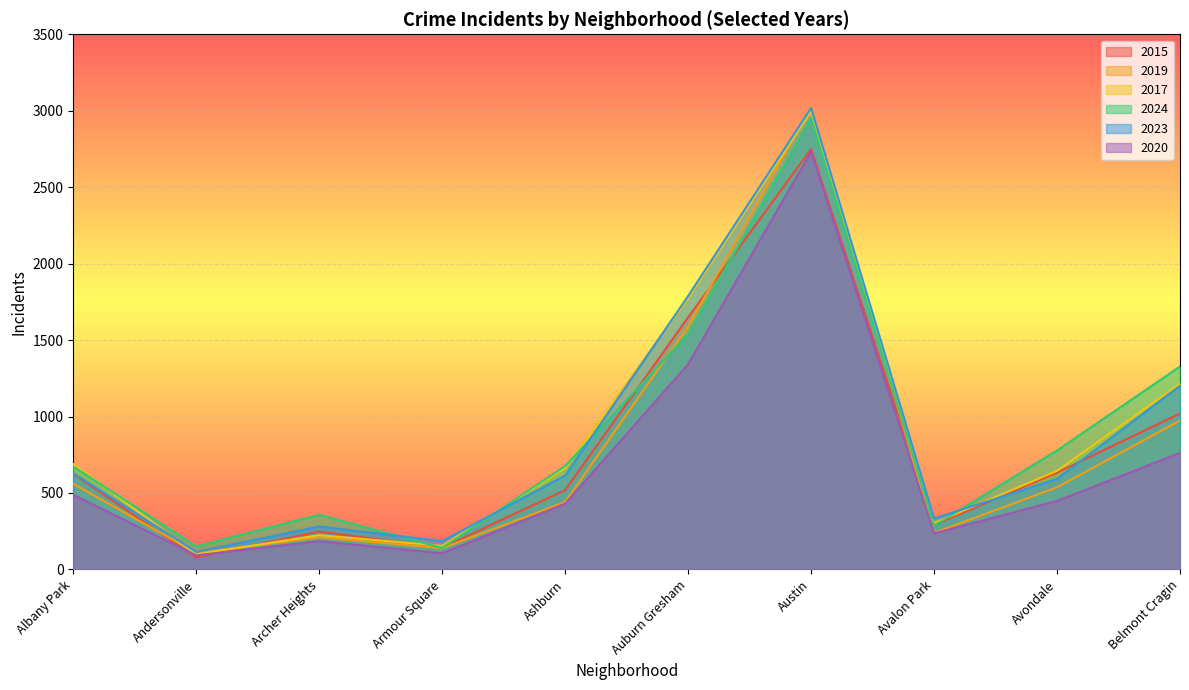

Which series has the largest total across all categories?

2024